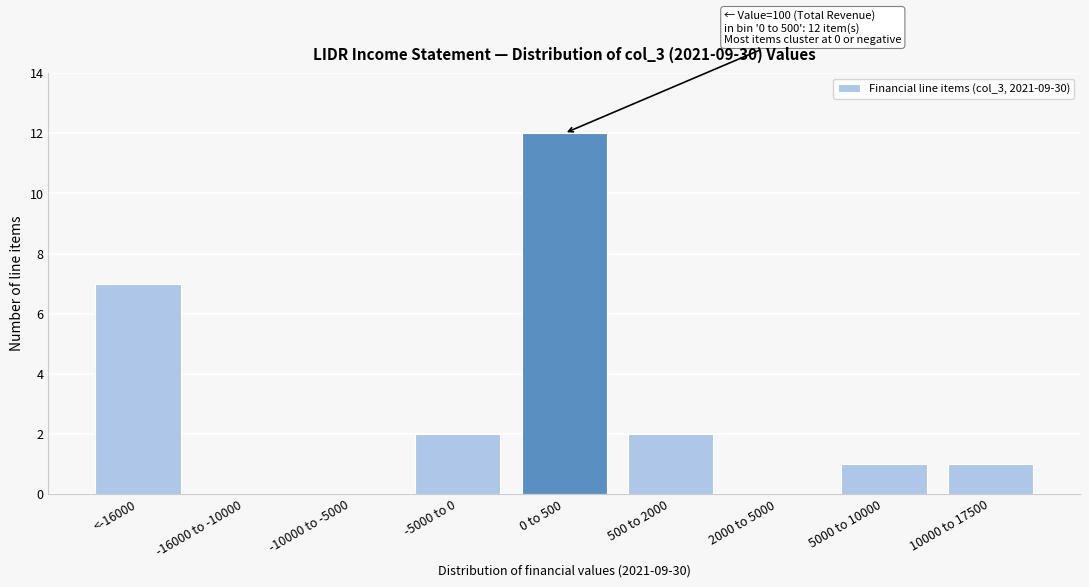

Reading right to left, what are all the values shown in this chart?

10000 to 17500=1	5000 to 10000=1	2000 to 5000=0	500 to 2000=2	0 to 500=12	-5000 to 0=2	-10000 to -5000=0	-16000 to -10000=0	<-16000=7